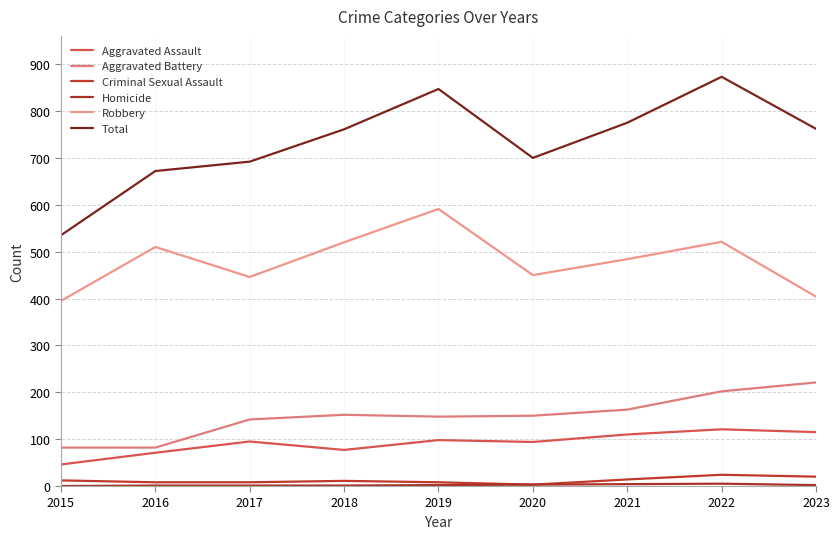

What is the difference between the maximum and second lowest values in the Criminal Sexual Assault series?

16